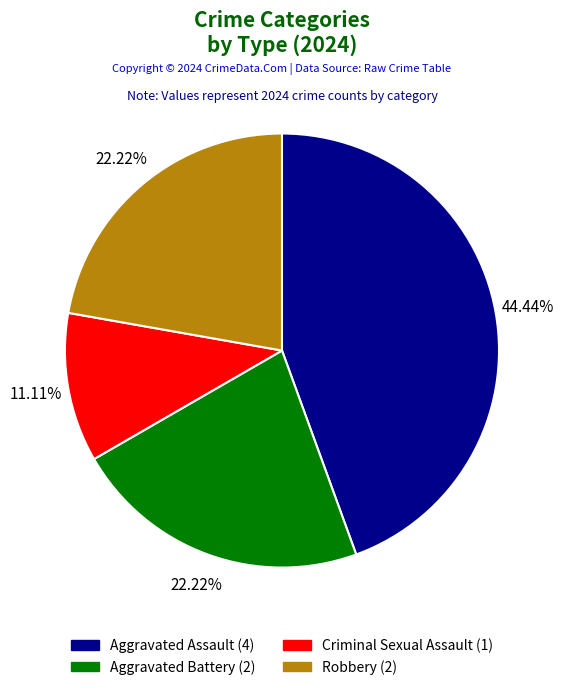

Is there any slice that represents more than half of the pie?

No